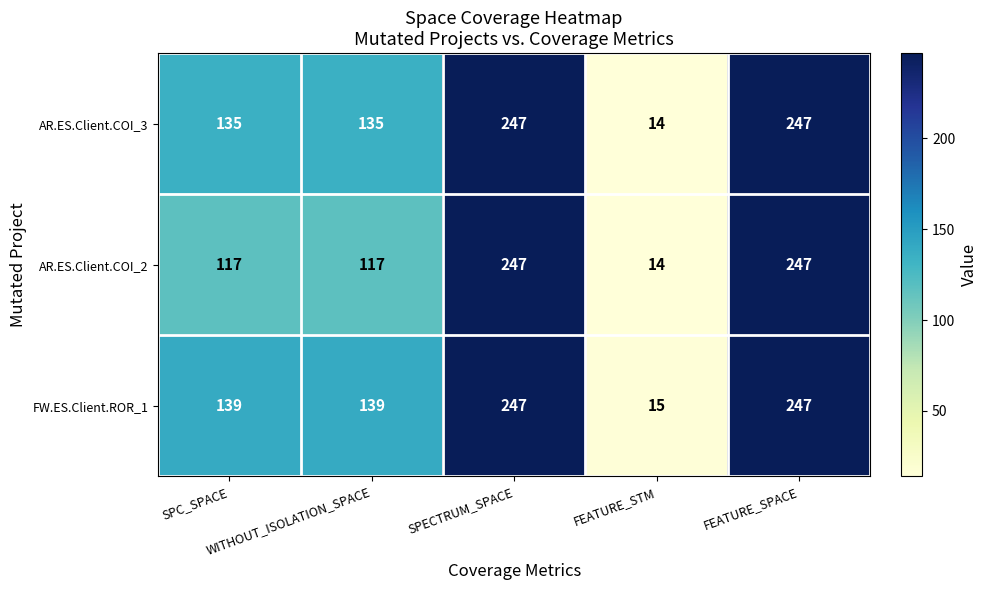

Which series has the largest total across all categories?

FW.ES.Client.ROR_1